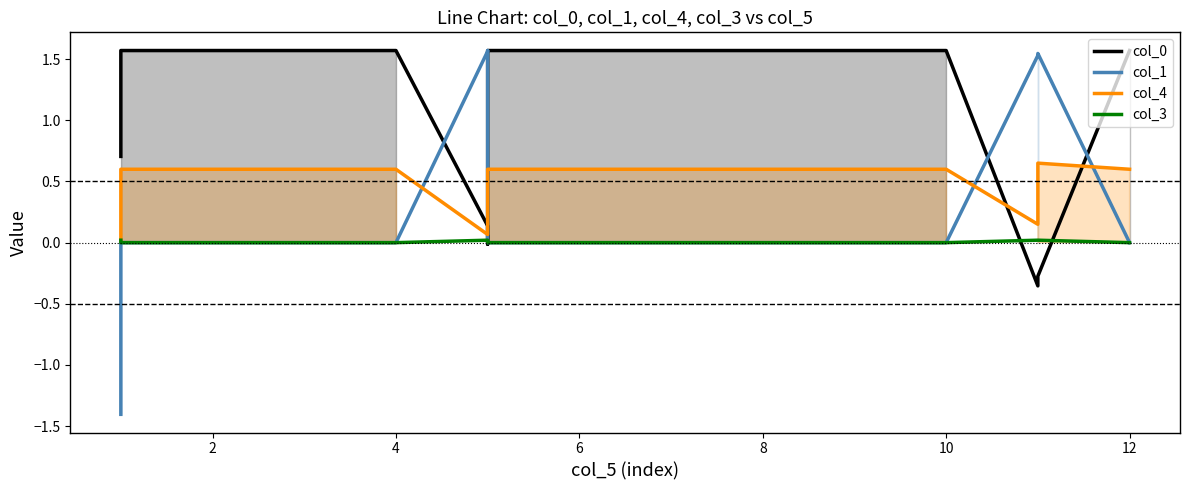

How many lines are shown in the chart?

4